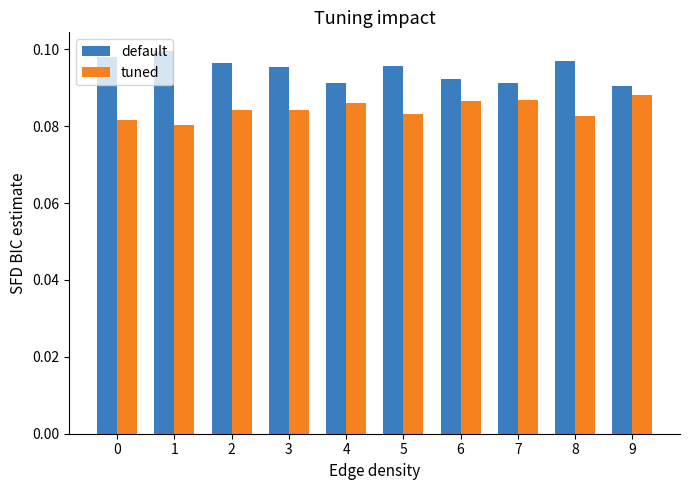

What is the sum of all tuned values?

0.8